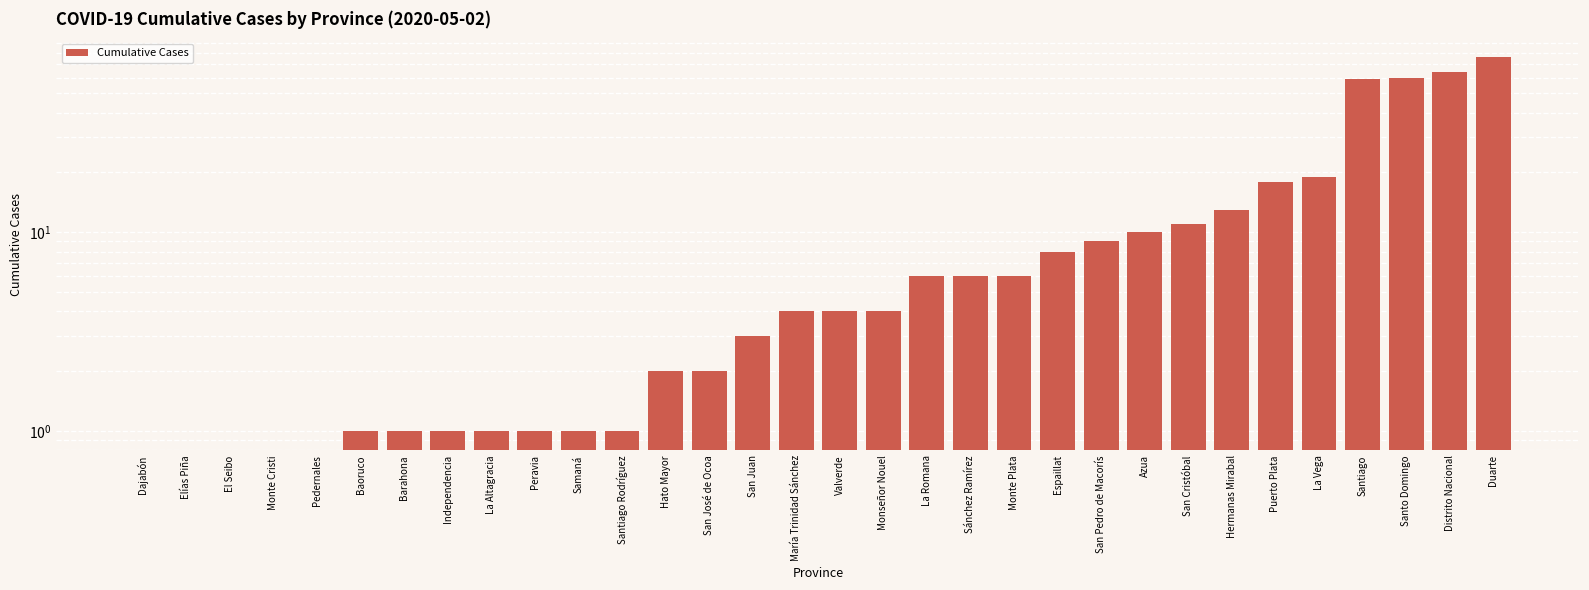

What is the ratio of the value at Barahona to the value at Monte Plata?

0.2